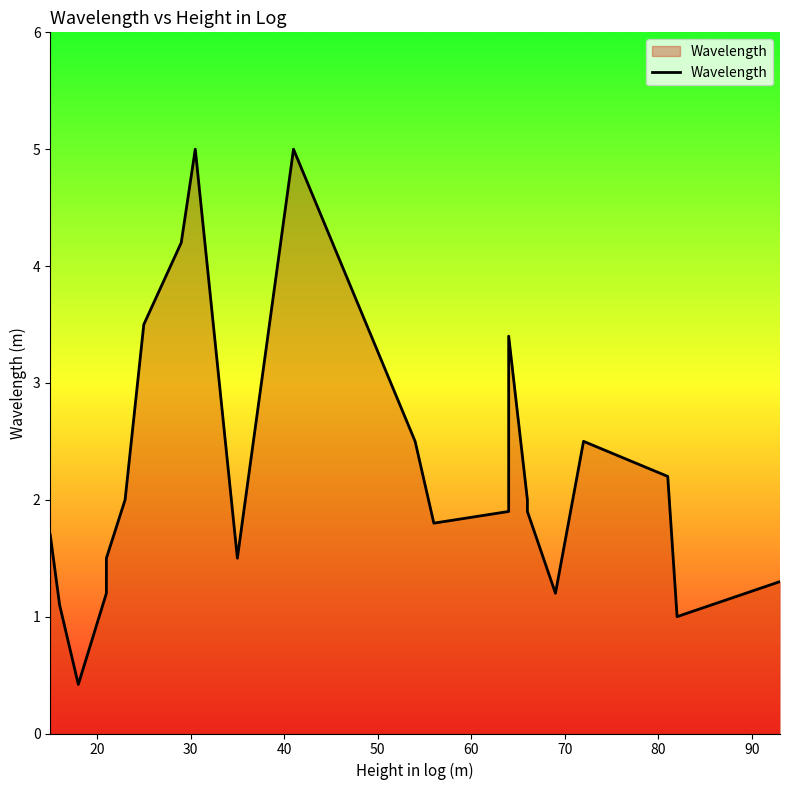

True or false: the data has more than 2 interior local peaks.

True